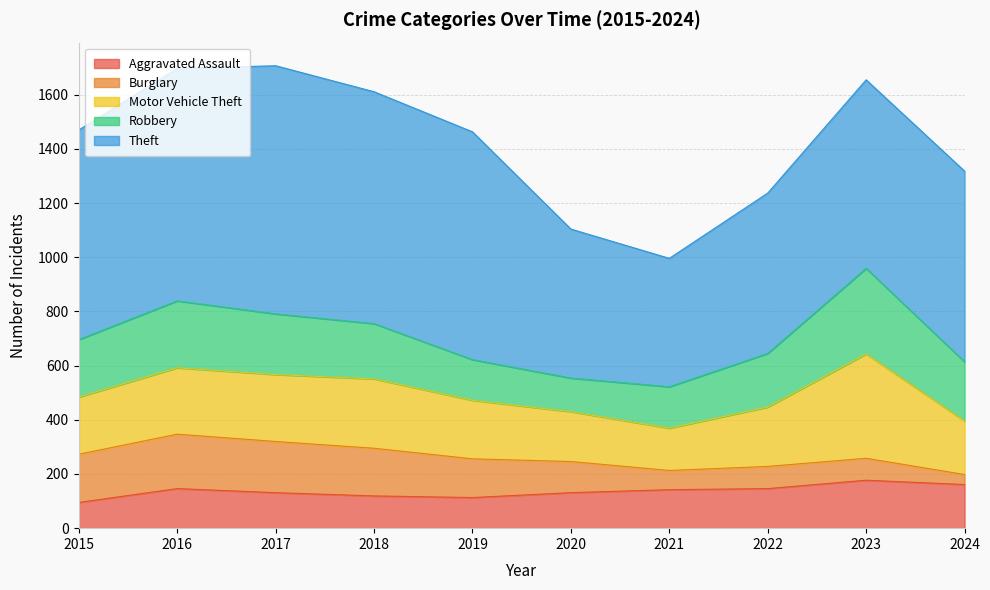

Reading left to right, transcribe all the data shown in this chart.

Aggravated Assault: 2015=95	2016=146	2017=131	2018=119	2019=113	2020=131	2021=142	2022=146	2023=177	2024=161
Burglary: 2015=178	2016=201	2017=189	2018=176	2019=143	2020=115	2021=71	2022=82	2023=81	2024=37
Motor Vehicle Theft: 2015=211	2016=245	2017=247	2018=256	2019=216	2020=184	2021=156	2022=219	2023=385	2024=198
Robbery: 2015=212	2016=247	2017=224	2018=204	2019=150	2020=124	2021=153	2022=198	2023=316	2024=218
Theft: 2015=774	2016=858	2017=916	2018=856	2019=841	2020=550	2021=474	2022=592	2023=696	2024=704